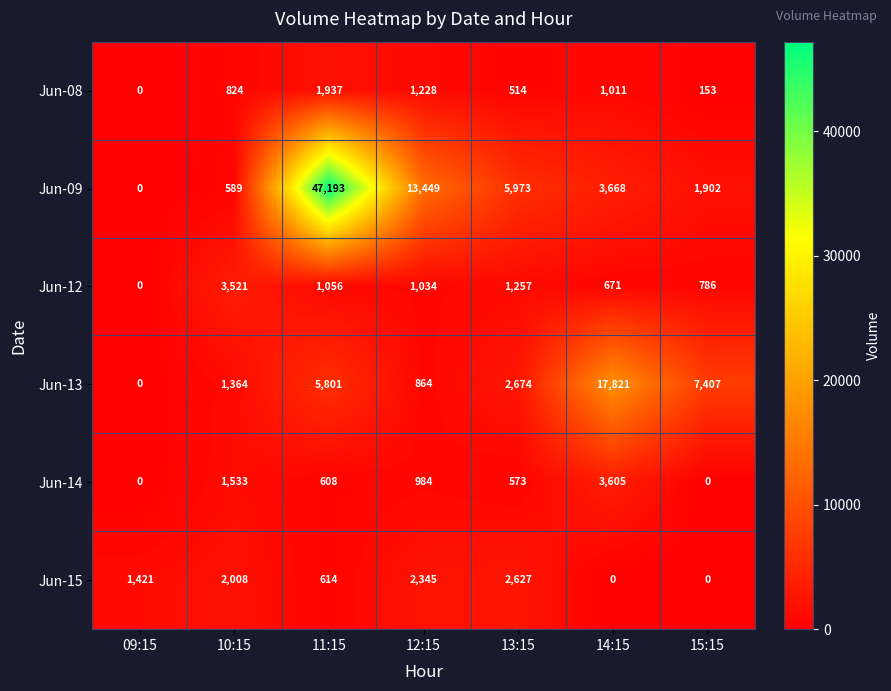

Which series has the largest range (max minus min)?

Jun-09